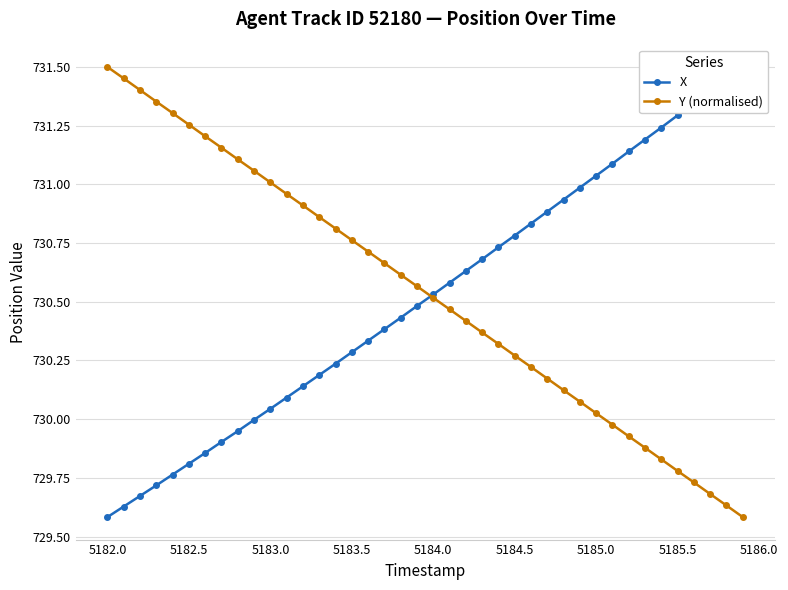

True or false: Y (normalised) has more than 0 points higher than both neighbors.

False